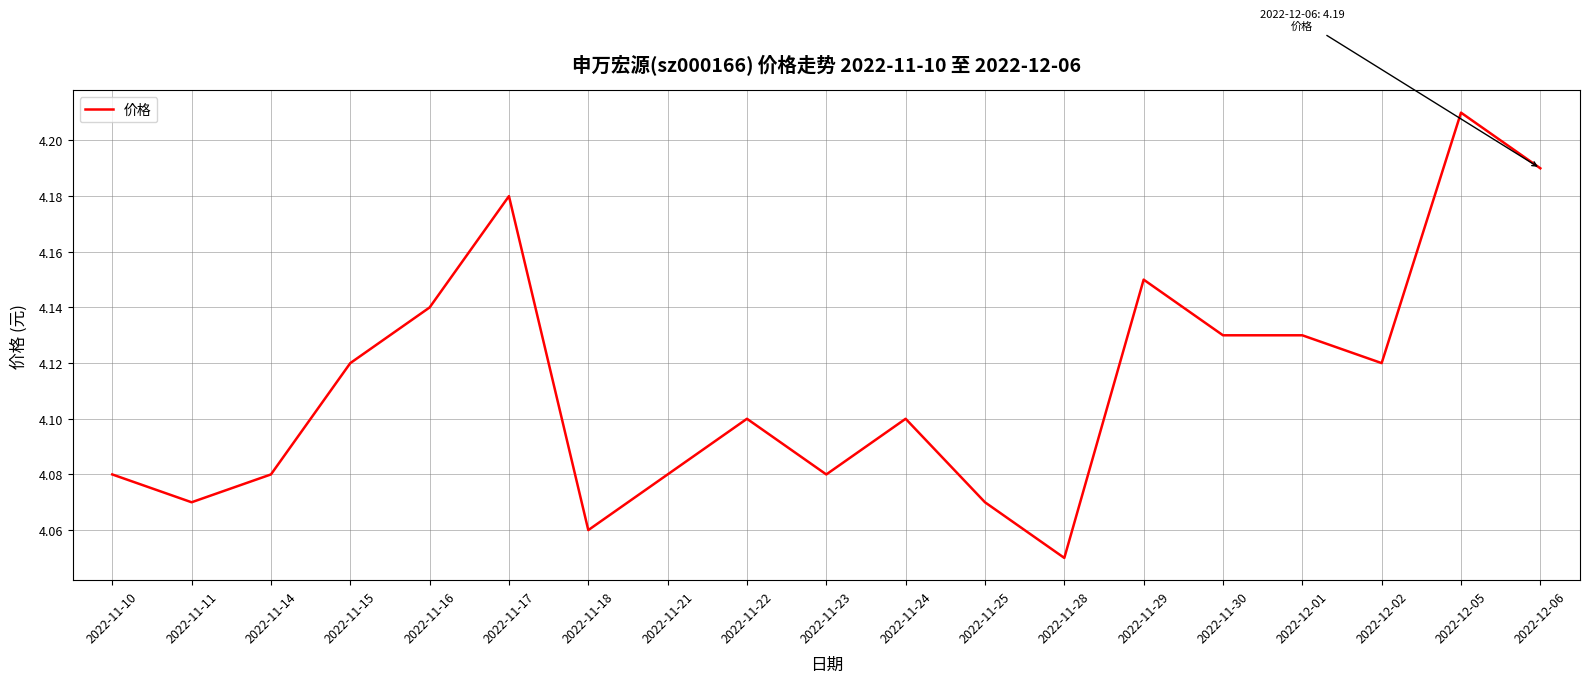

How many values are between 4 and 5?

19